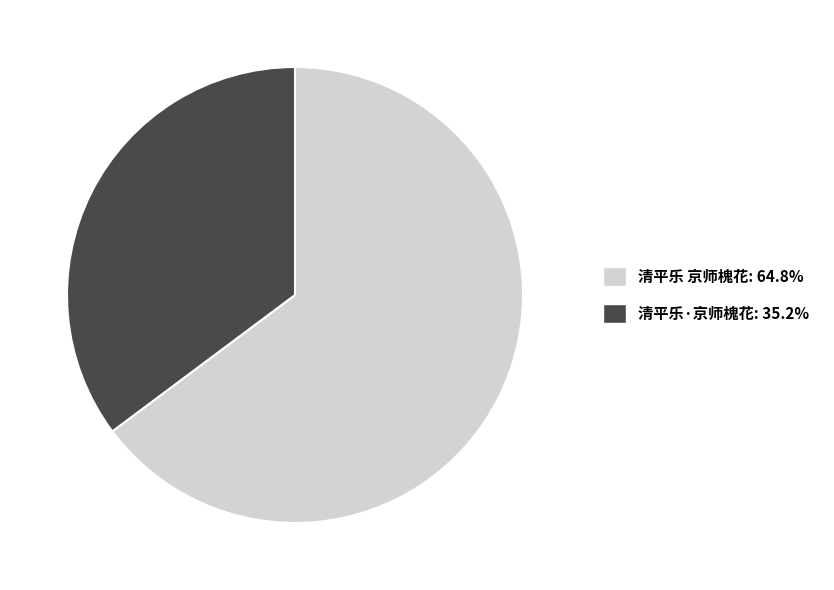

Rank the categories by value from lowest to highest.

清平乐·京师槐花, 清平乐 京师槐花